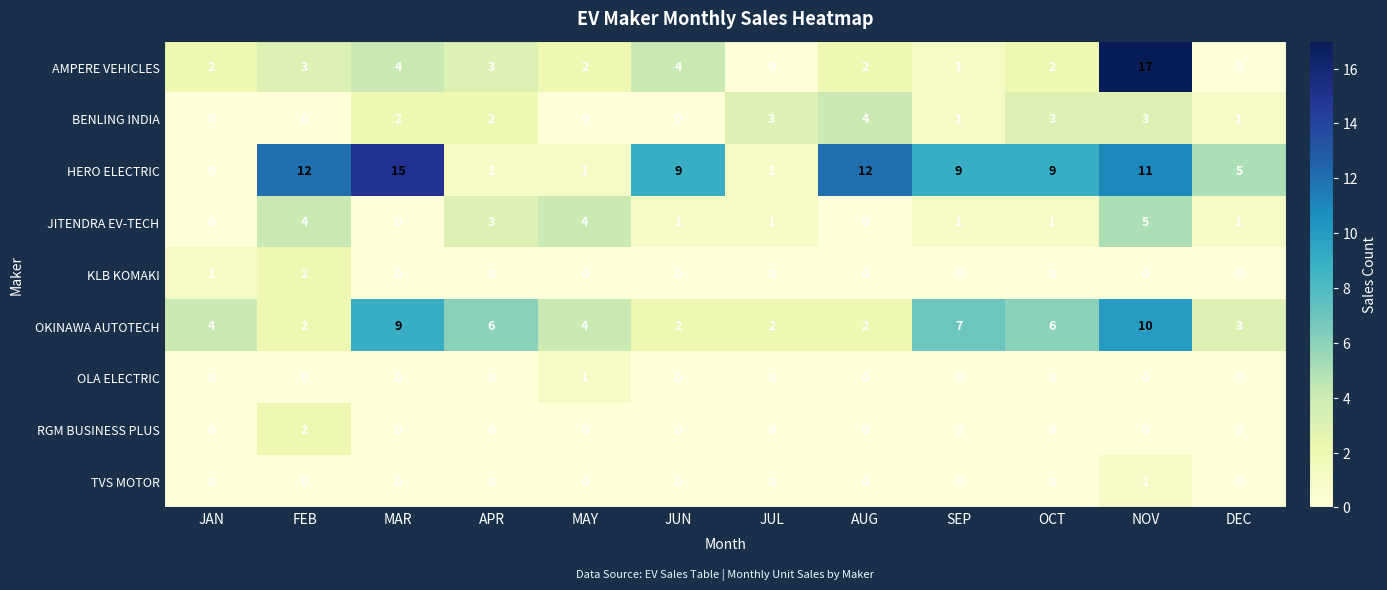

The JITENDRA EV-TECH series shows 5 at NOV. True or false?

True